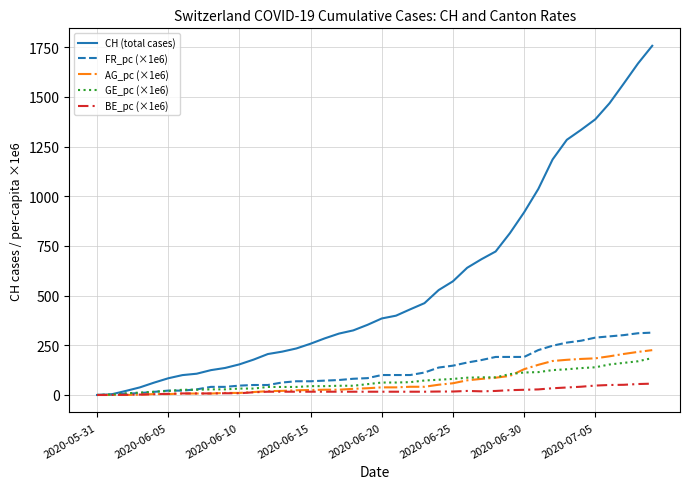

What is the difference between the maximum and minimum values in the CH (total cases) series?

1757.0